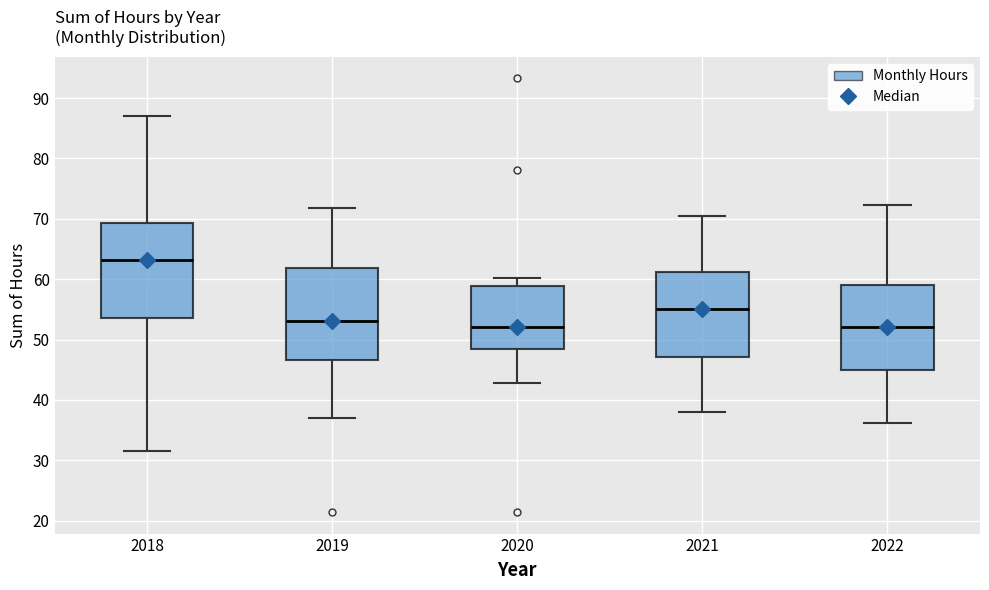

Where is the upper edge of the box at x = 2018 on the y-axis? The values are not printed on the chart, so give them approximately, as read against the axis.

69